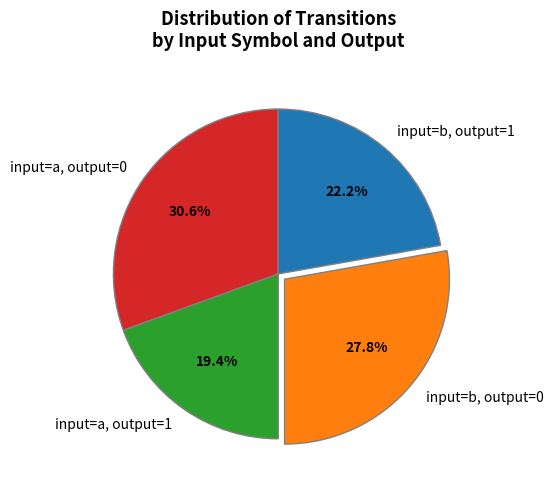

Which category has the biggest portion of the pie?

input=a, output=0